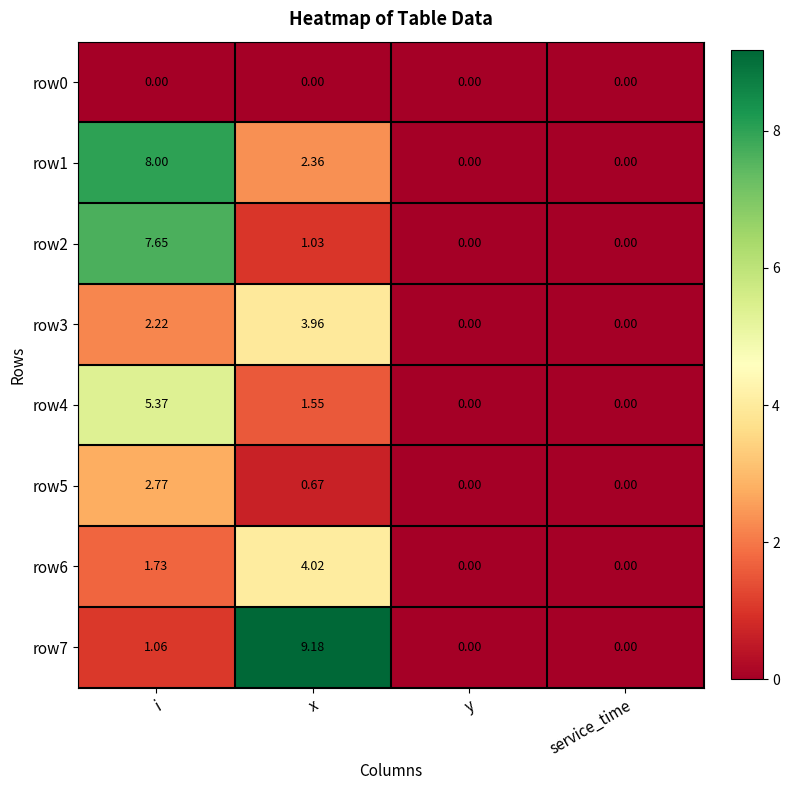

Where does the row4 series first go above 1?

i